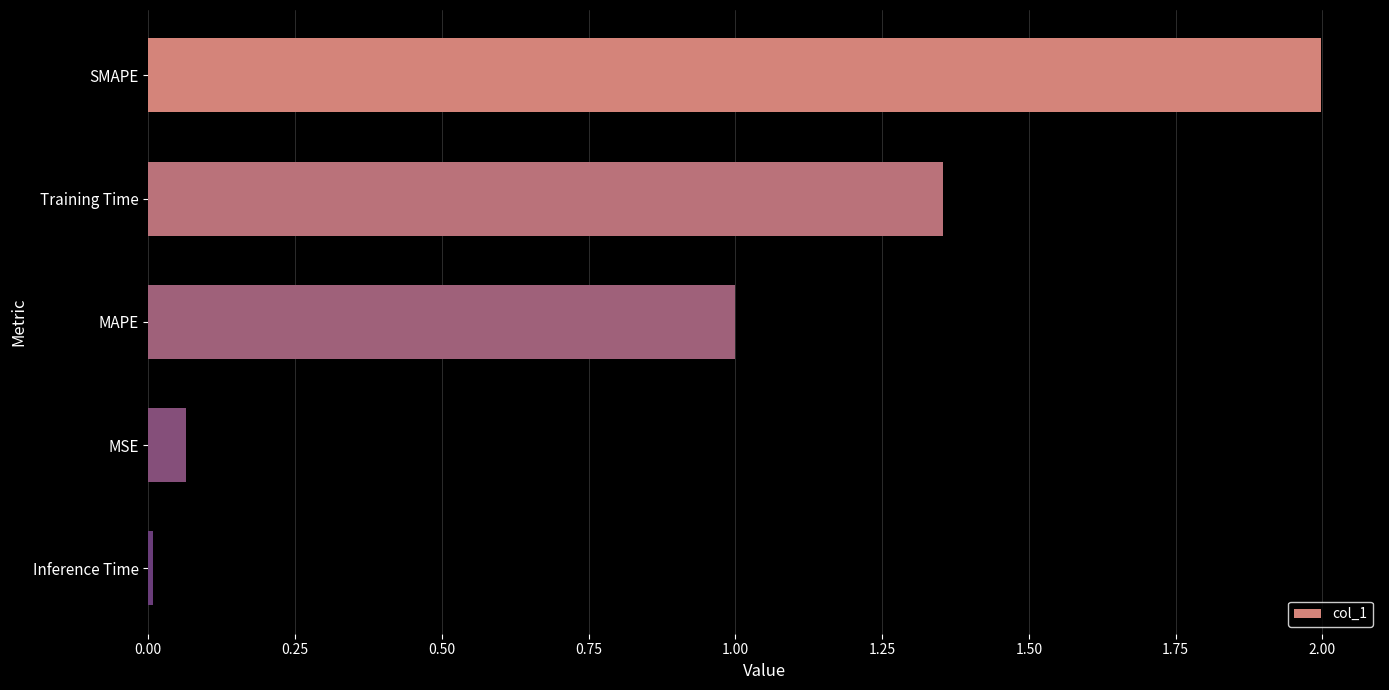

Which category has the lowest value across all series?

Inference Time